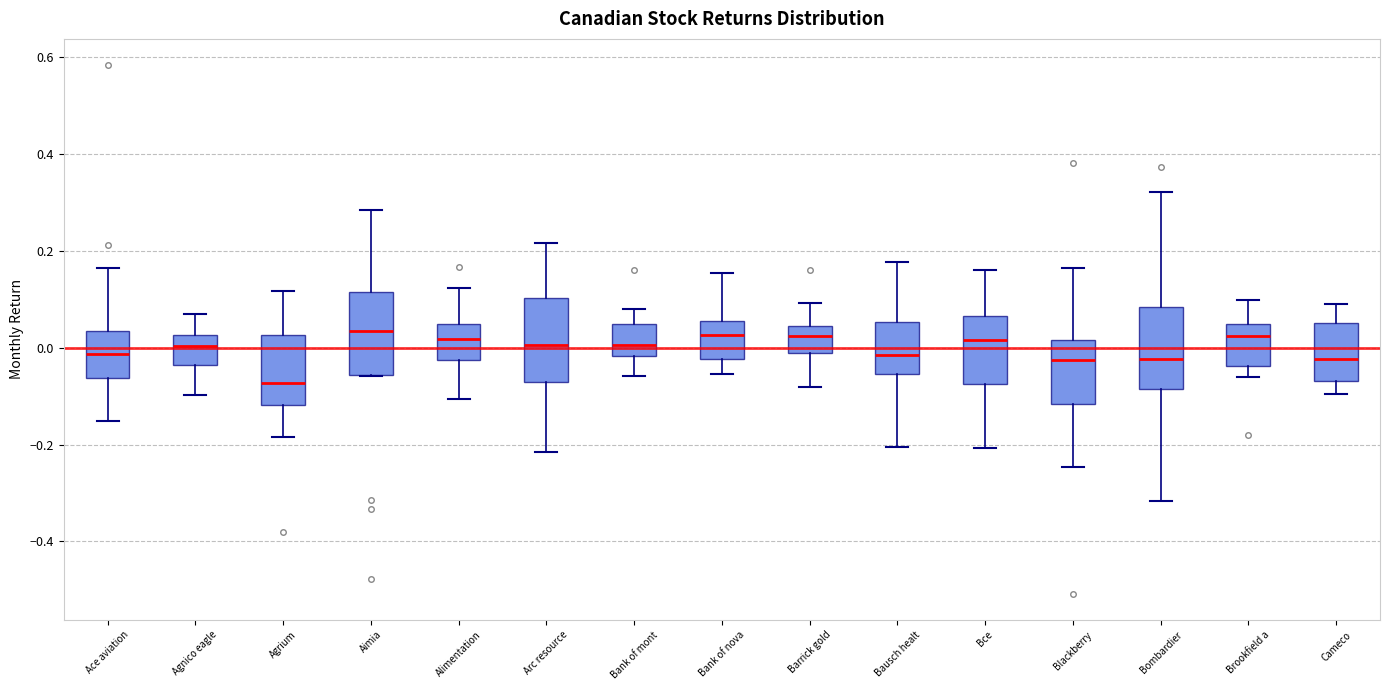

Where is the upper edge of the box for Ace aviation on the y-axis? The values are not printed on the chart, so give them approximately, as read against the axis.

0.04